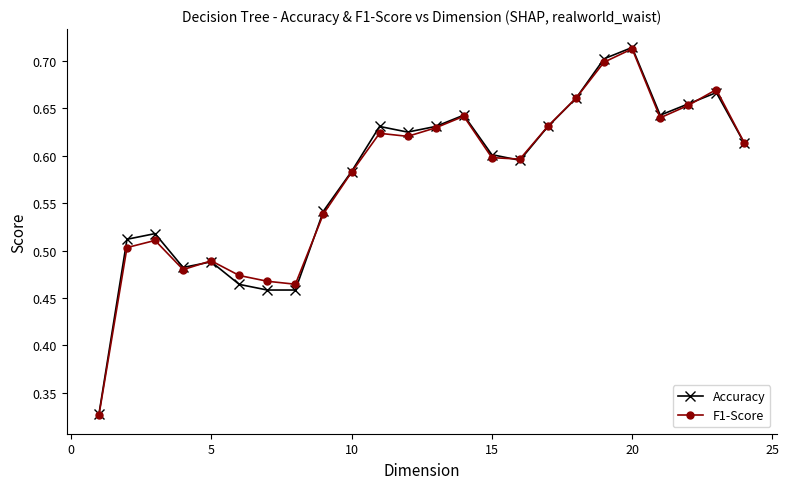

Count the number of categories in the chart.

24